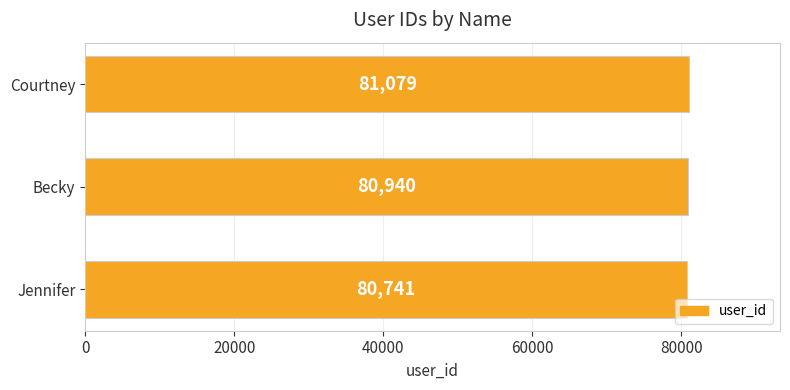

What is the maximum value shown in the chart?

81079